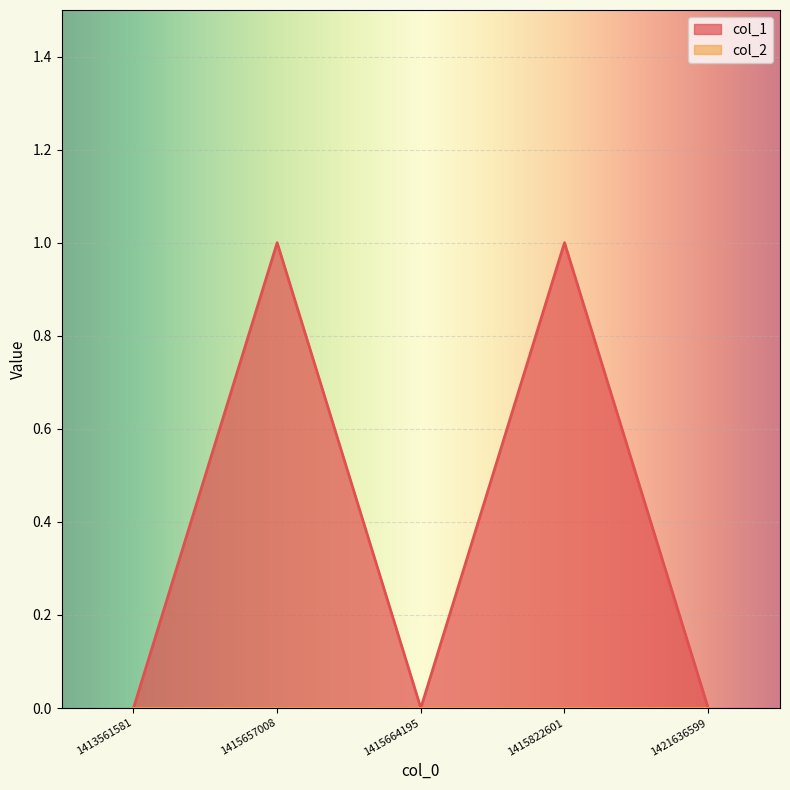

Which series has the widest spread of values?

col_1